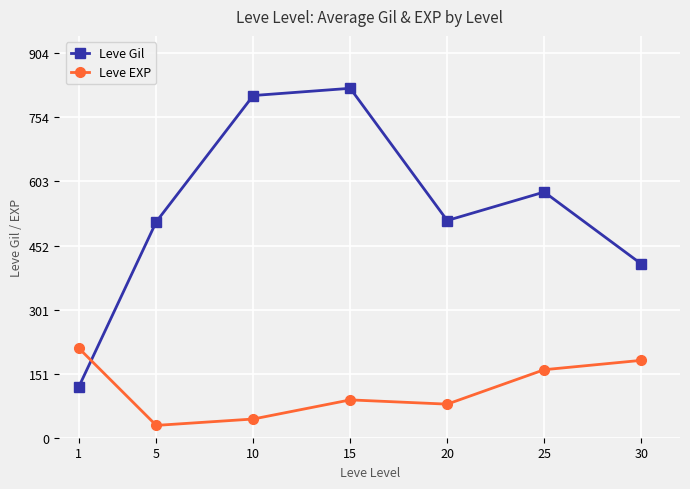

How many times do Leve Gil and Leve EXP cross each other?

1